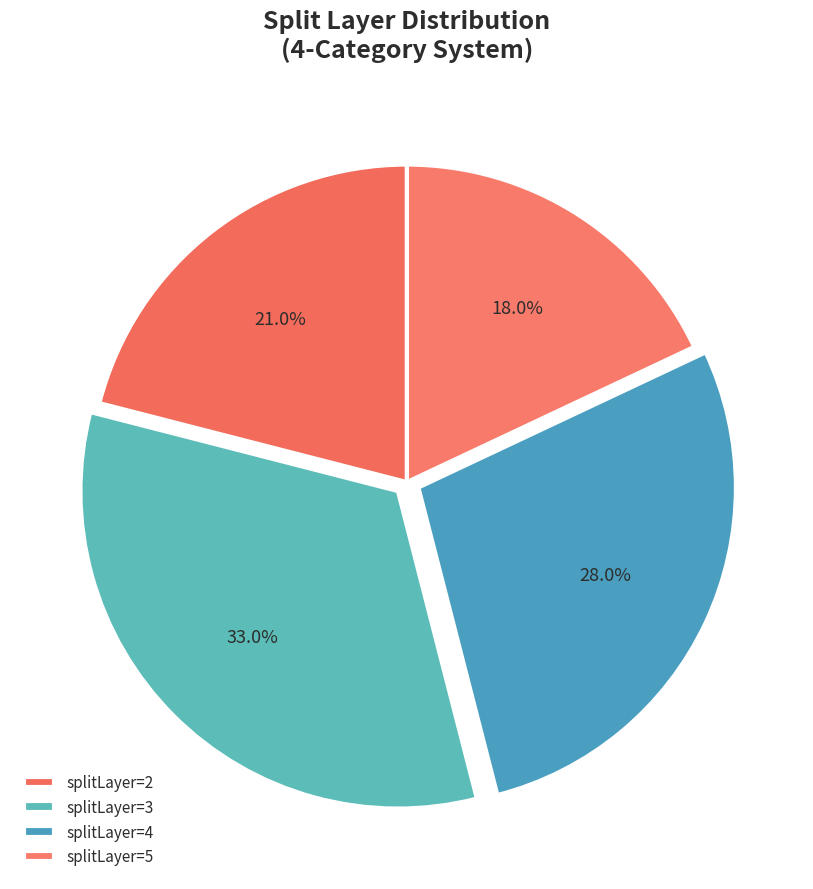

Rank the categories by value from lowest to highest.

splitLayer=5, splitLayer=2, splitLayer=4, splitLayer=3